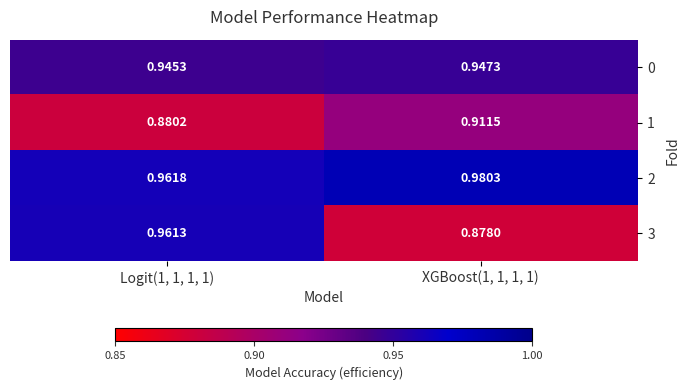

Is the value of 0 at Logit(1, 1, 1, 1) greater than the value of 1 at XGBoost(1, 1, 1, 1)?

Yes